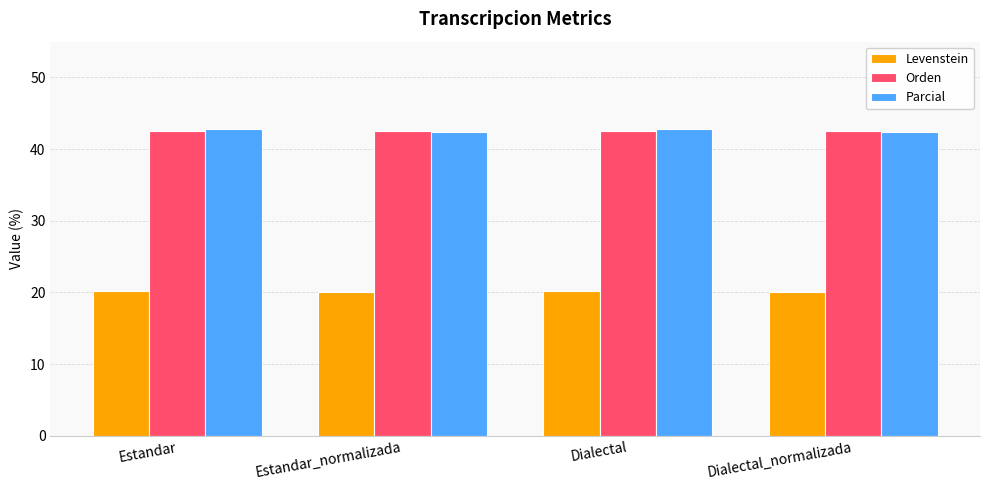

The Orden series shows 42.5 at Estandar. True or false?

True